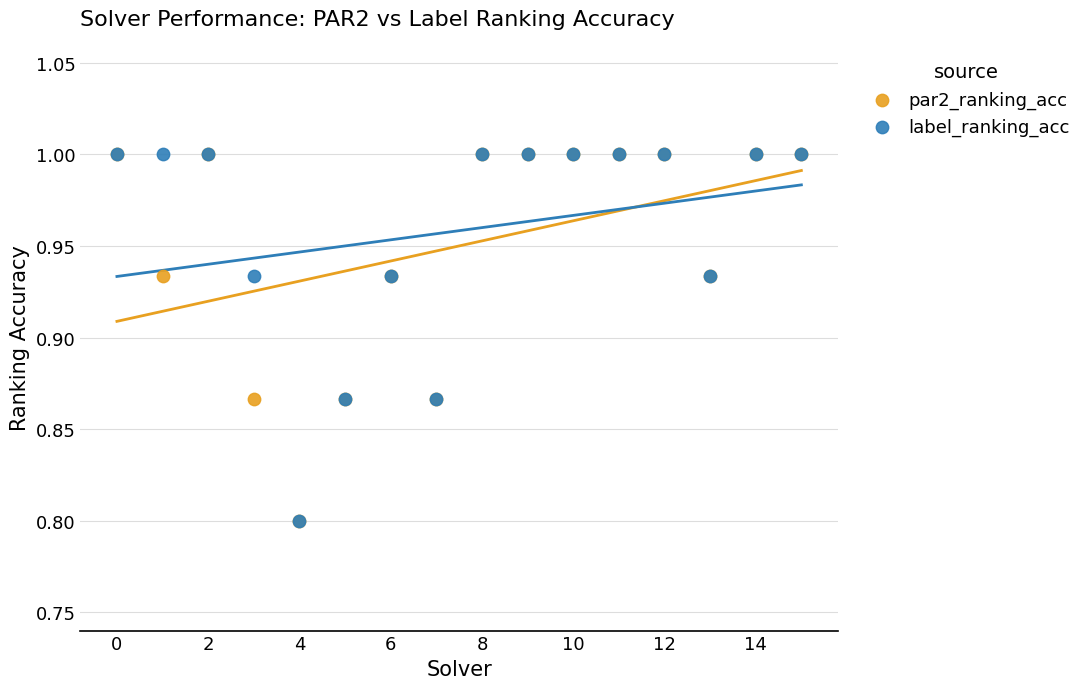

What are all the series names shown in the legend?

par2_ranking_acc, label_ranking_acc